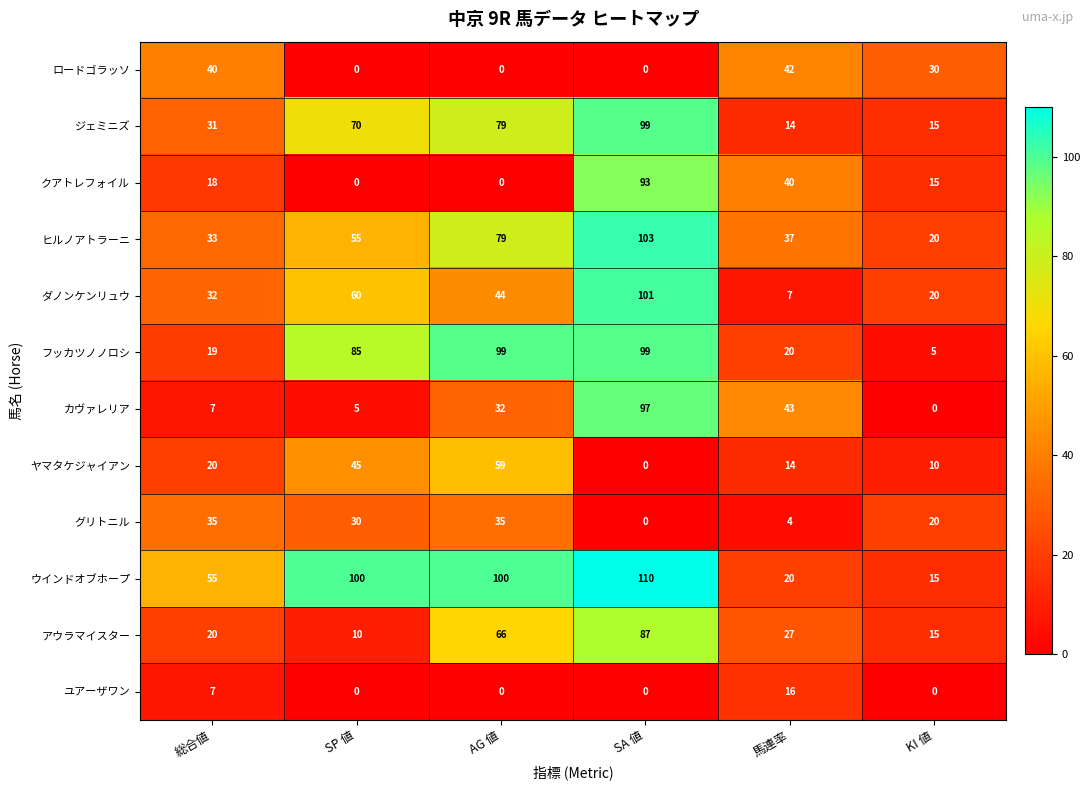

The value of フッカツノノロシ at SA 値 is 155. True or false?

False